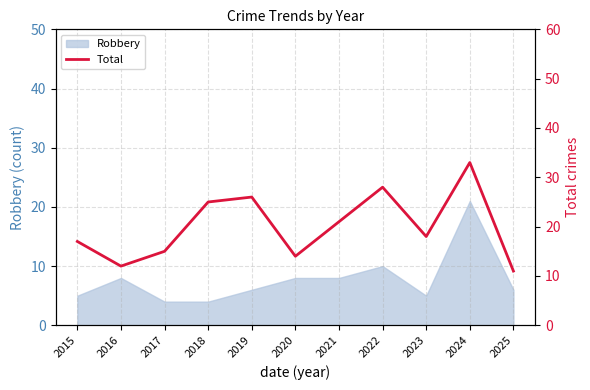

The value at 2020 is 4. True or false?

False